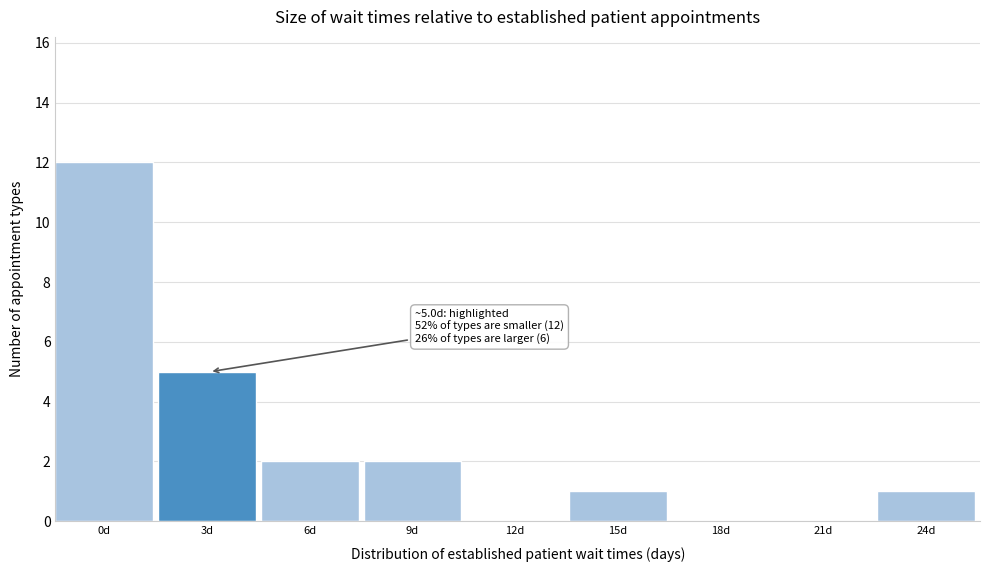

Reading left to right, what are all the values shown in this chart?

0d=12	3d=5	6d=2	9d=2	12d=0	15d=1	18d=0	21d=0	24d=1